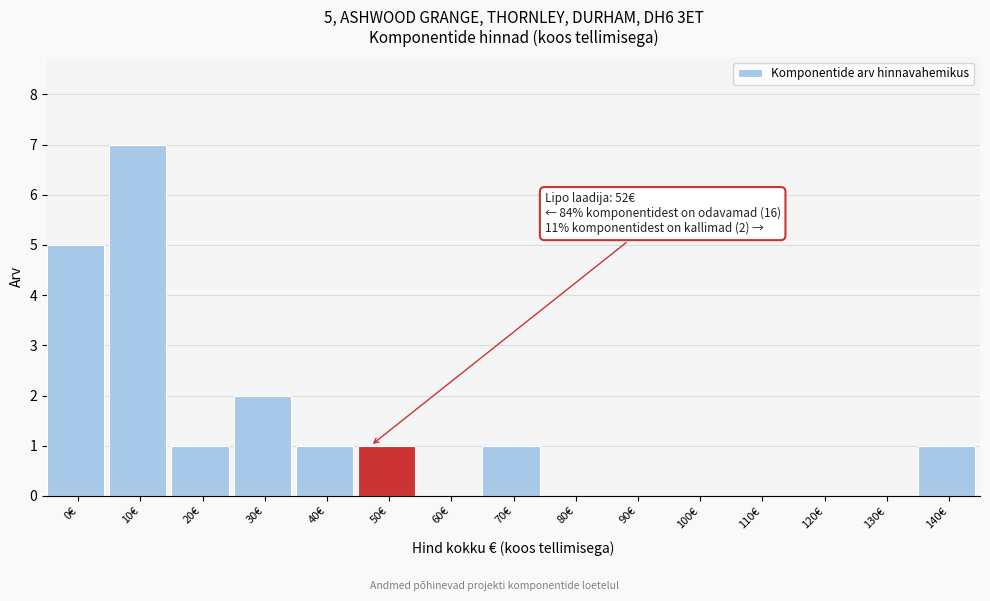

Reading left to right, what are all the values shown in this chart?

0€=5	10€=7	20€=1	30€=2	40€=1	50€=1	60€=0	70€=1	80€=0	90€=0	100€=0	110€=0	120€=0	130€=0	140€=1